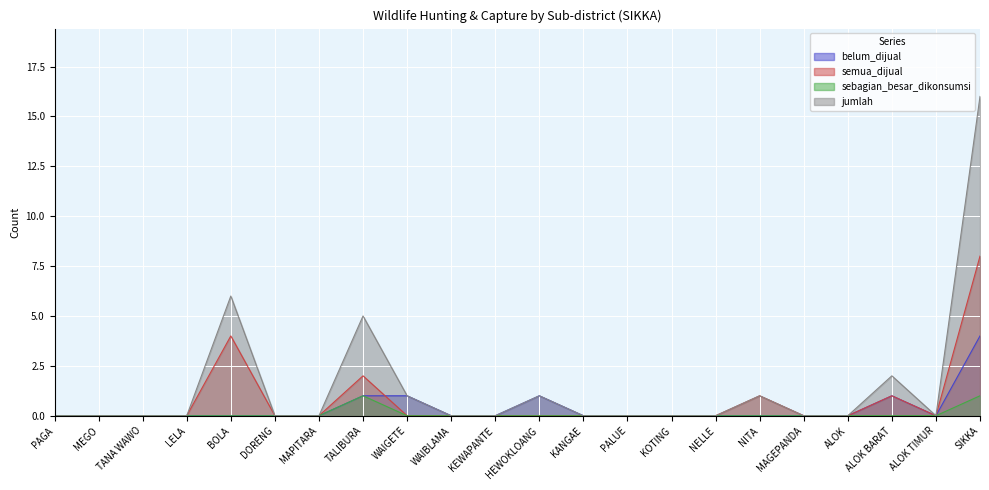

How many values in semua_dijual are above zero?

5